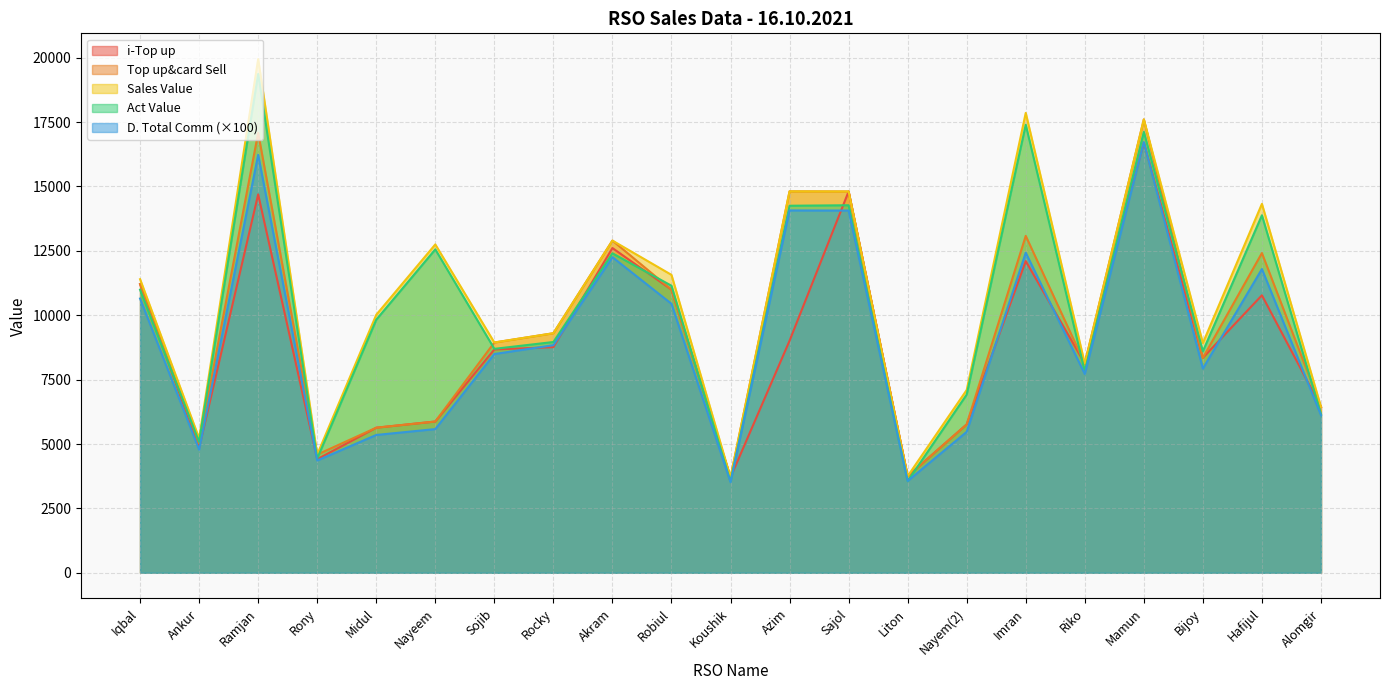

In D. Total Comm, how many points are lower than both neighbors (excluding endpoints)?

6